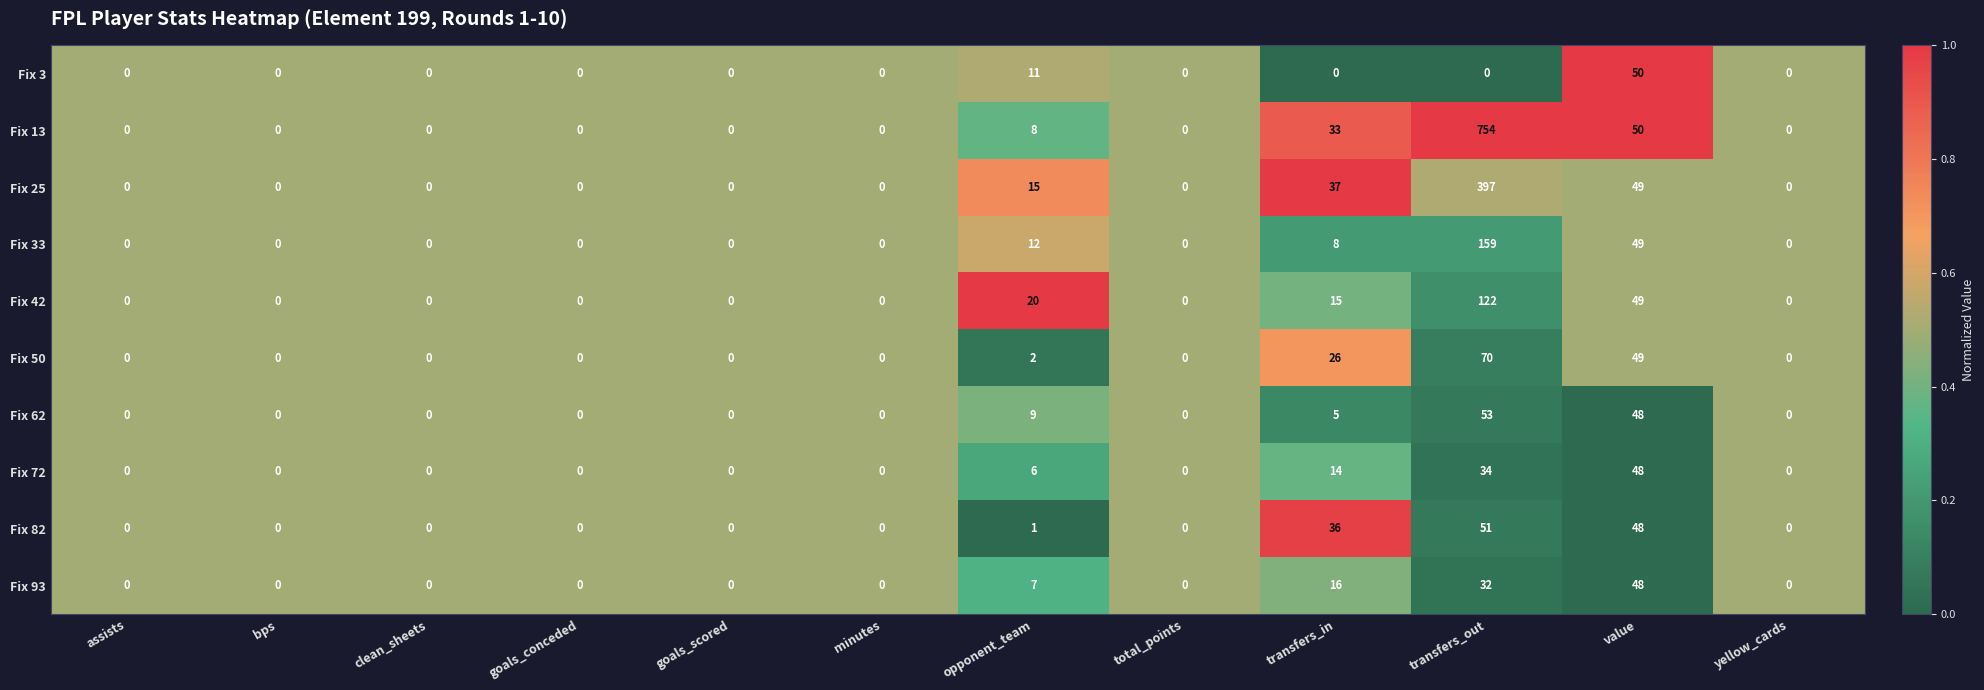

Which series changed the most between assists and transfers_out?

Fix 13